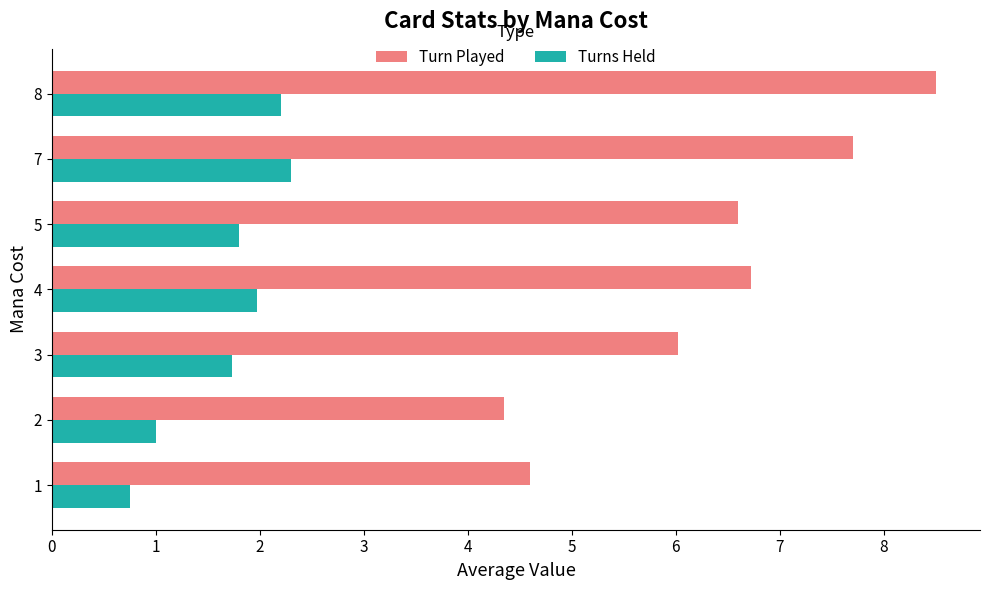

What is the sum of the Turn Played values at 1 and 3?

10.6